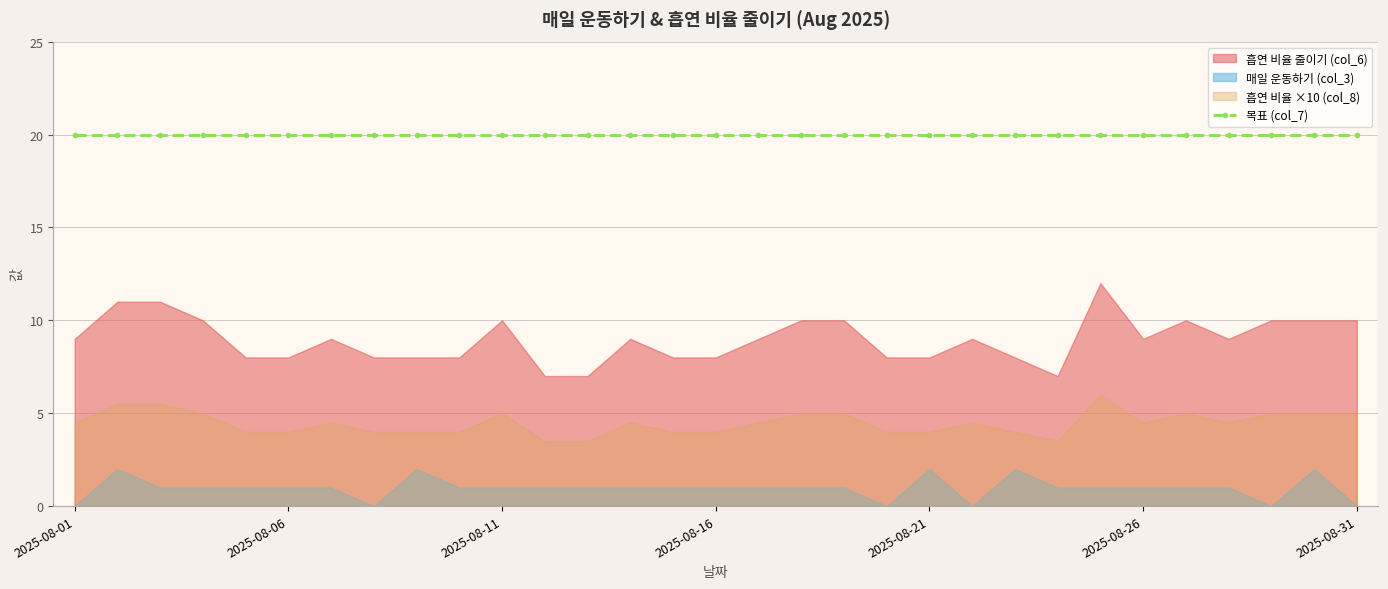

What is the value of the 흡연 비율 (col_8) point at the 8th from the left?

0.4